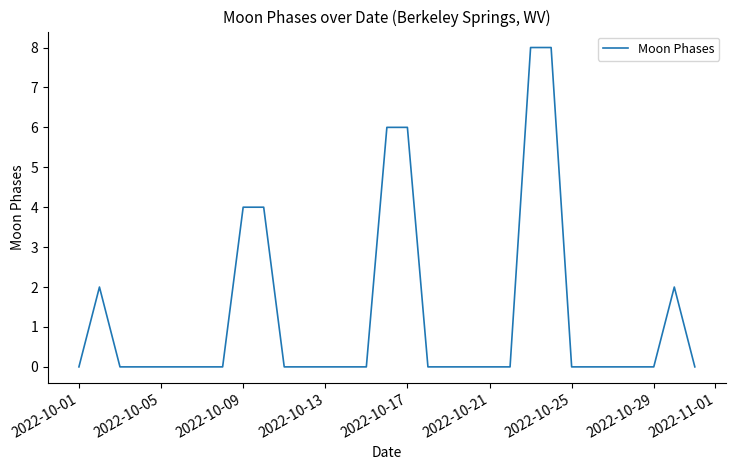

What is the maximum value shown in the chart?

8